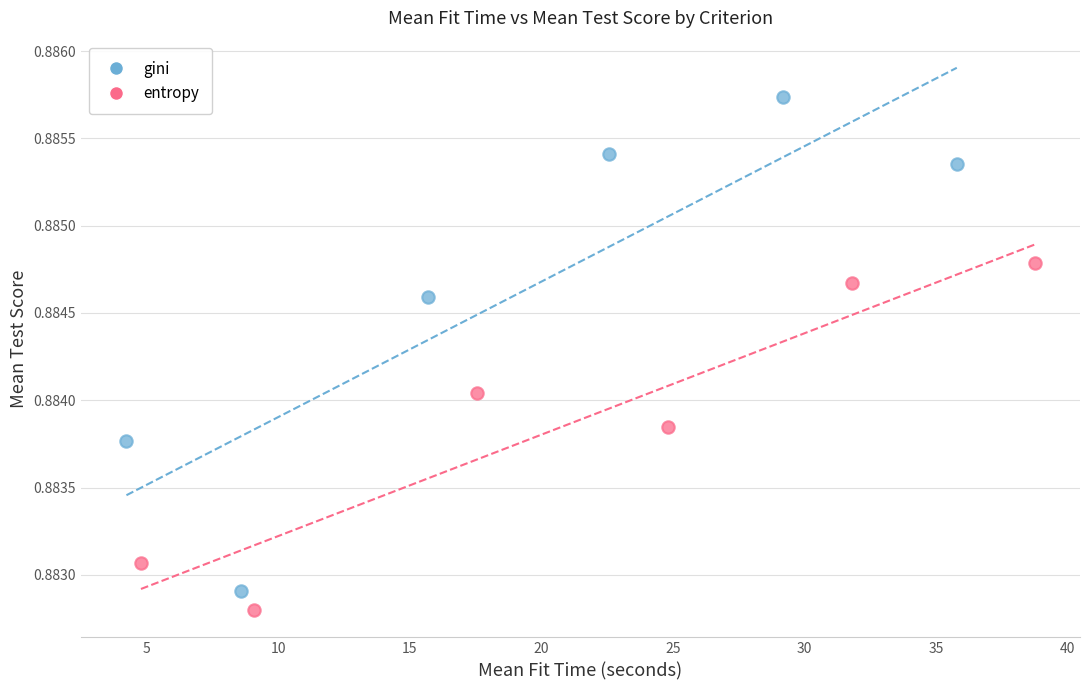

Which series has the largest Y range (max minus min)?

gini